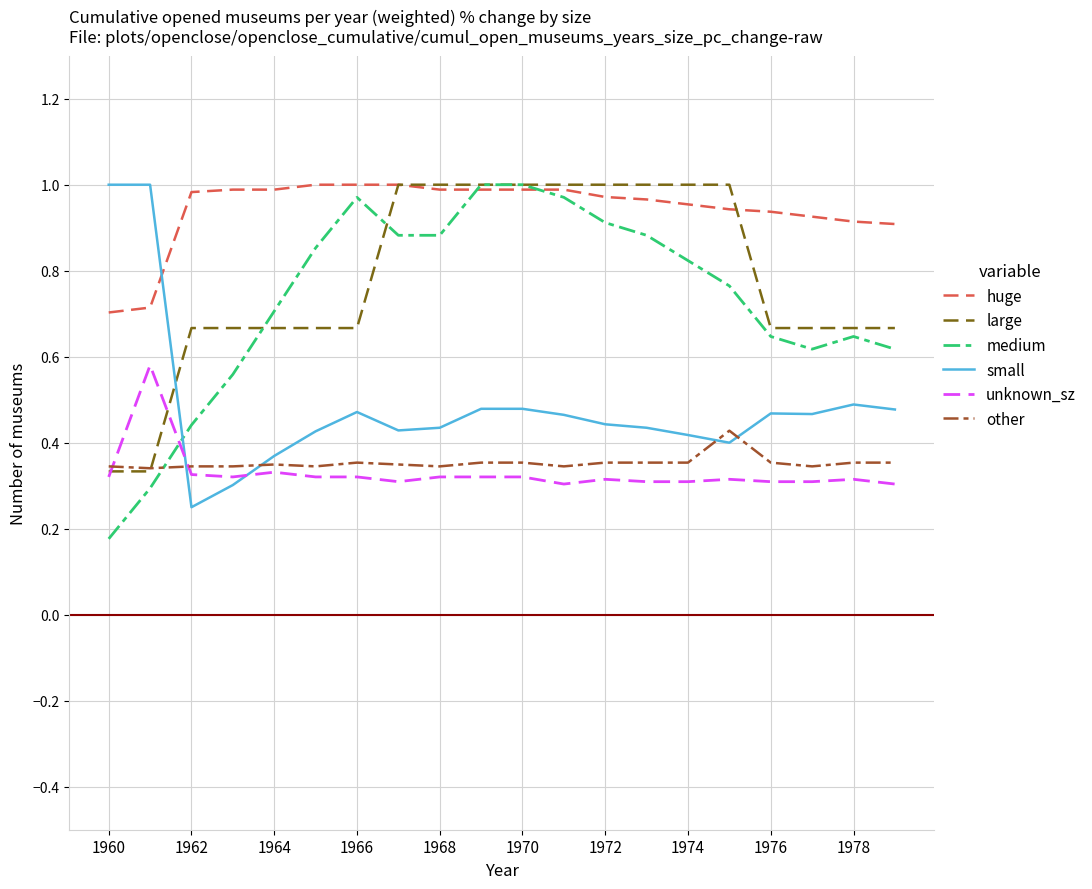

After their last crossing, which series has the higher values: small or unknown_sz?

small